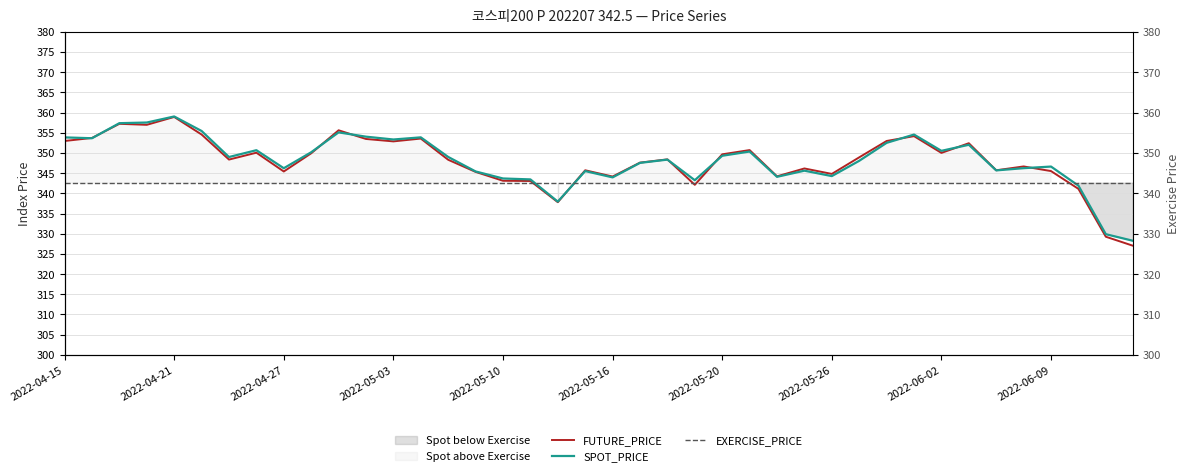

Is this an area chart (filled region under the line)?

No